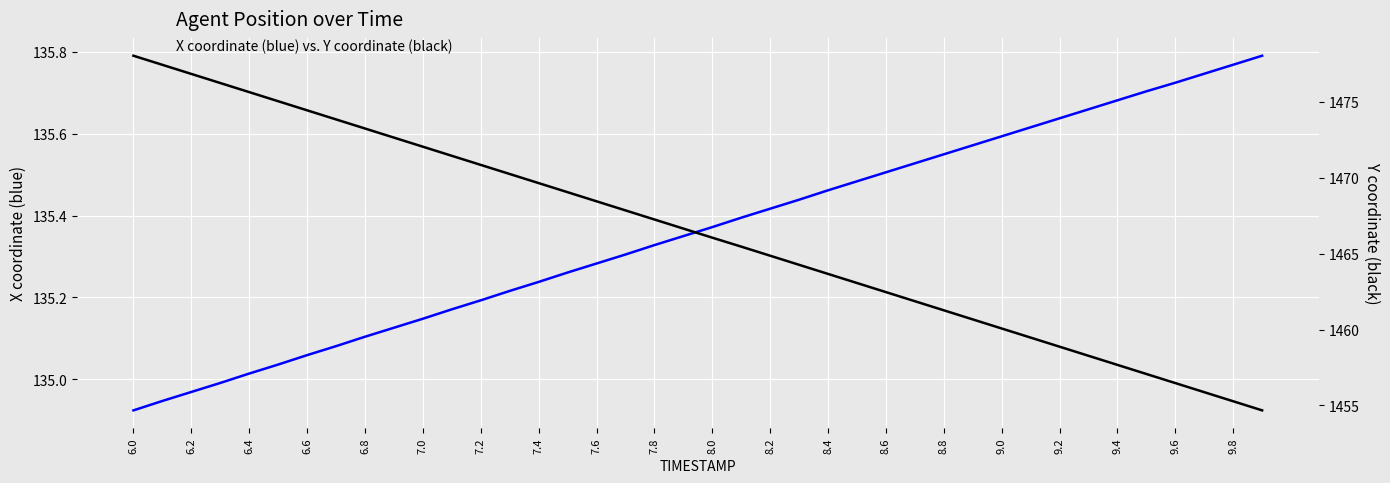

At which category is the sum across all series the highest?

6.0